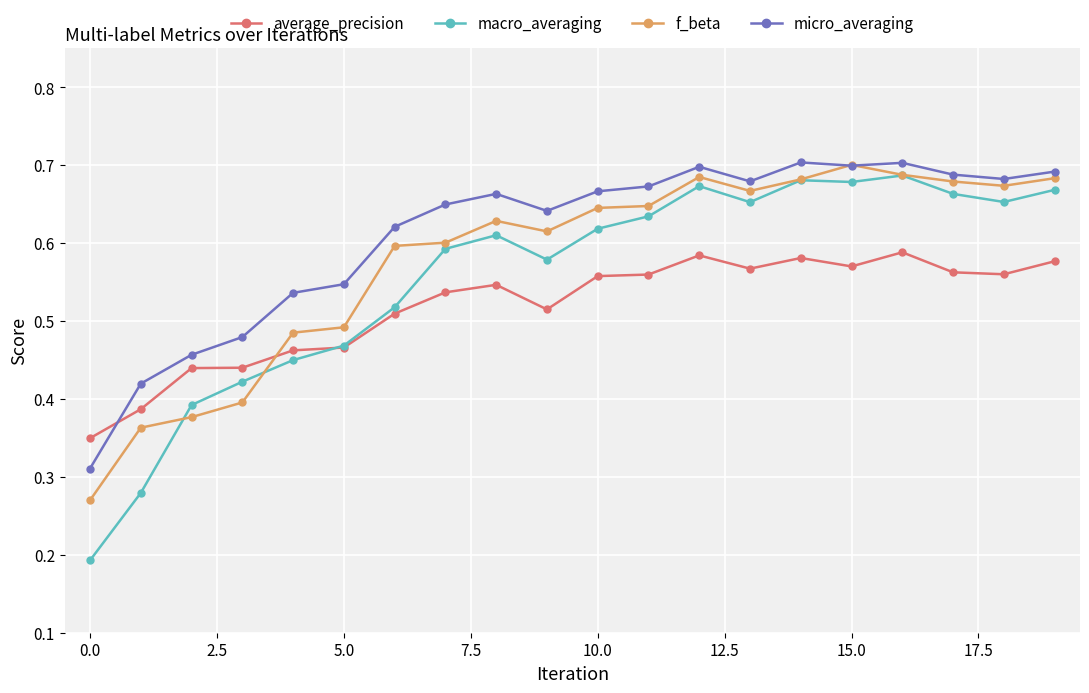

Count the micro_averaging values in the range 0 to 1.

20